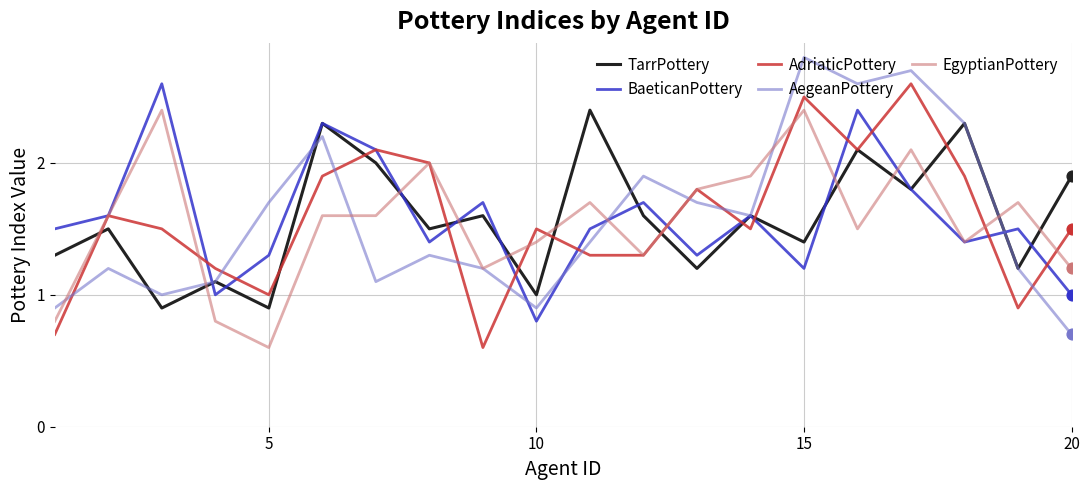

At how many categories does at least one series exceed 1?

20